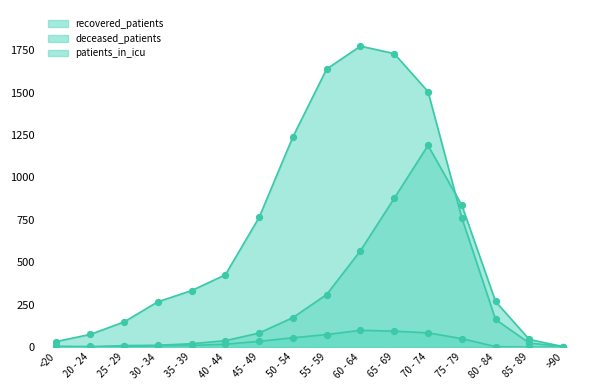

What is the total value across all series at 60 - 64?

2441